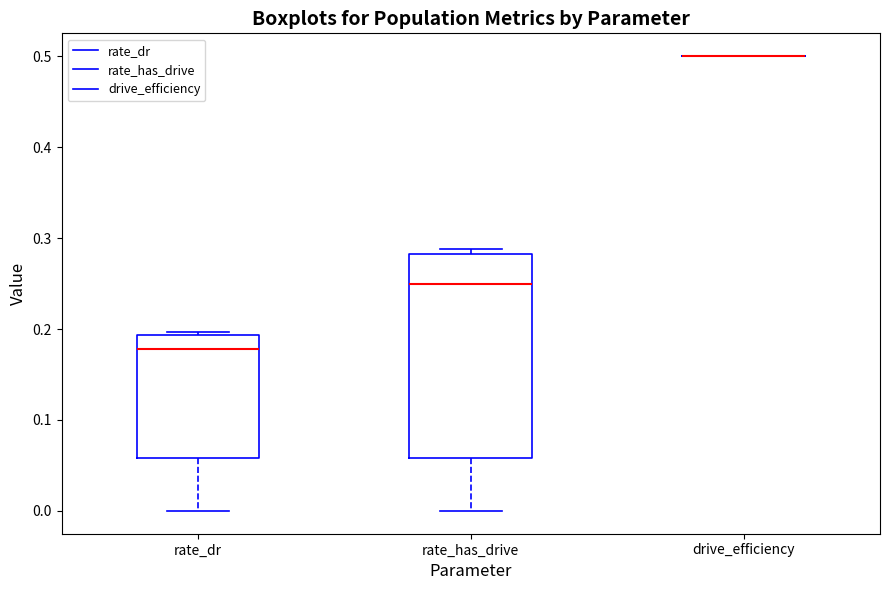

Comparing the boxes themselves (not the whiskers), which one is the tallest?

rate_has_drive